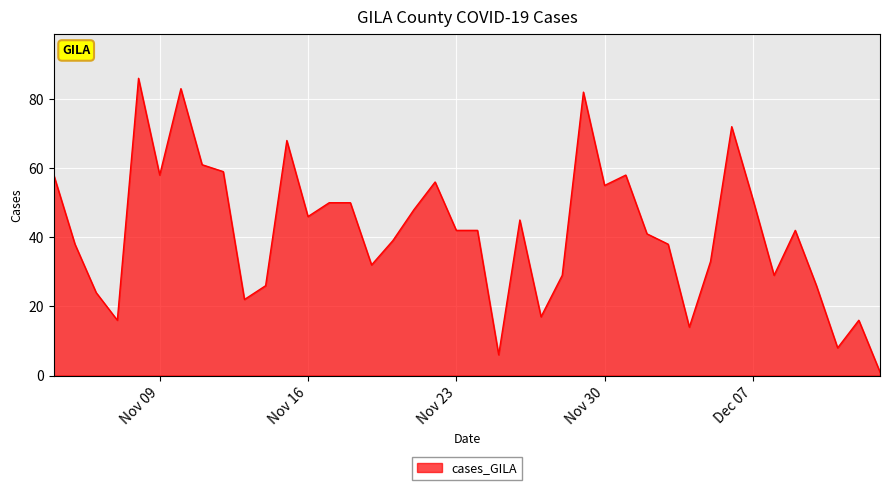

What is the greatest value displayed?

86